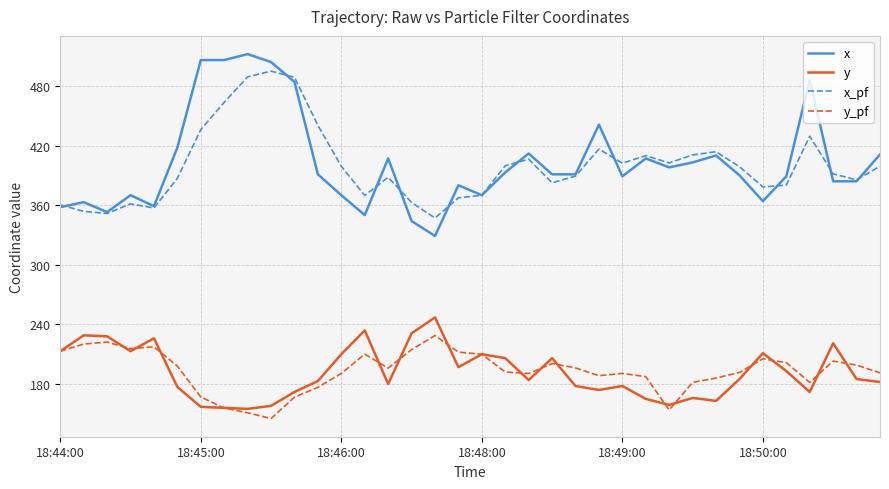

Rank the series by their maximum value, from lowest to highest.

y_pf, y, x_pf, x